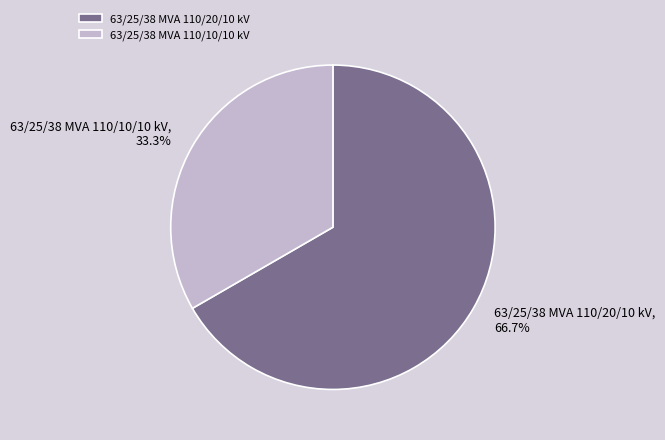

To the nearest percent, what is the average slice percentage?

50%